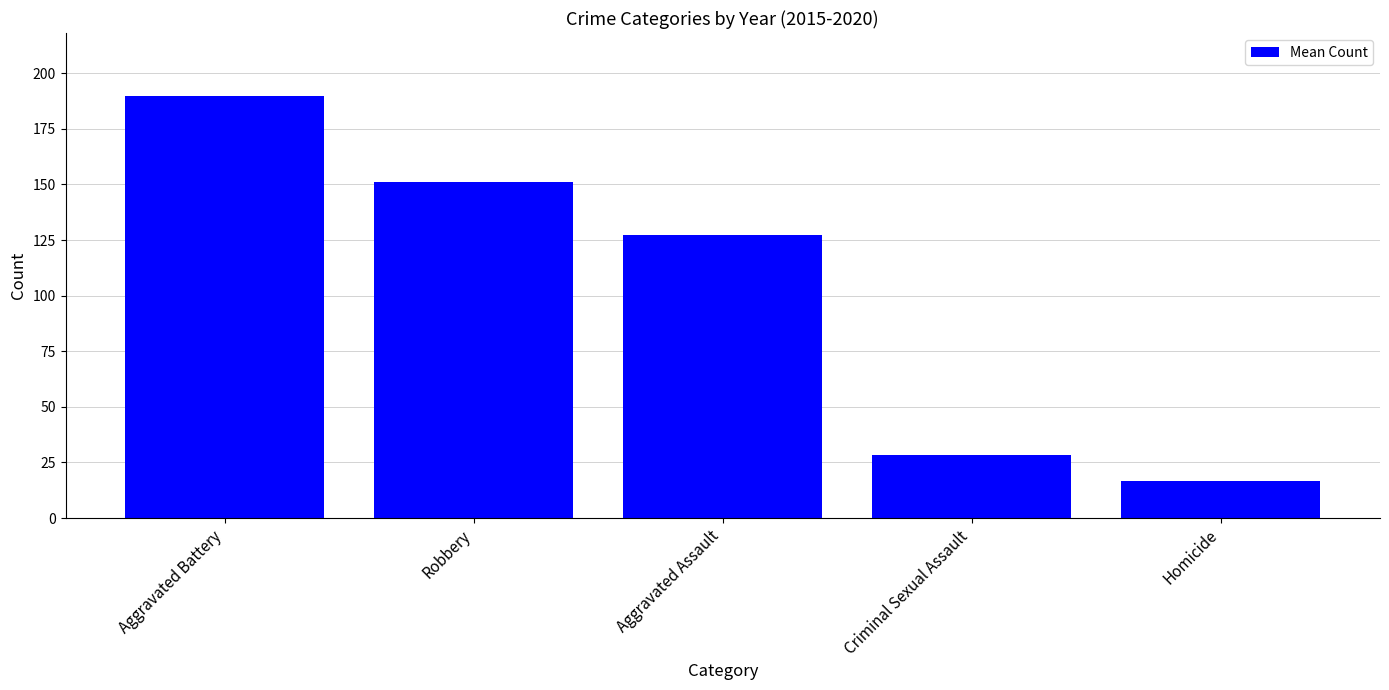

Is it true that the value at Aggravated Assault is 205.3?

False